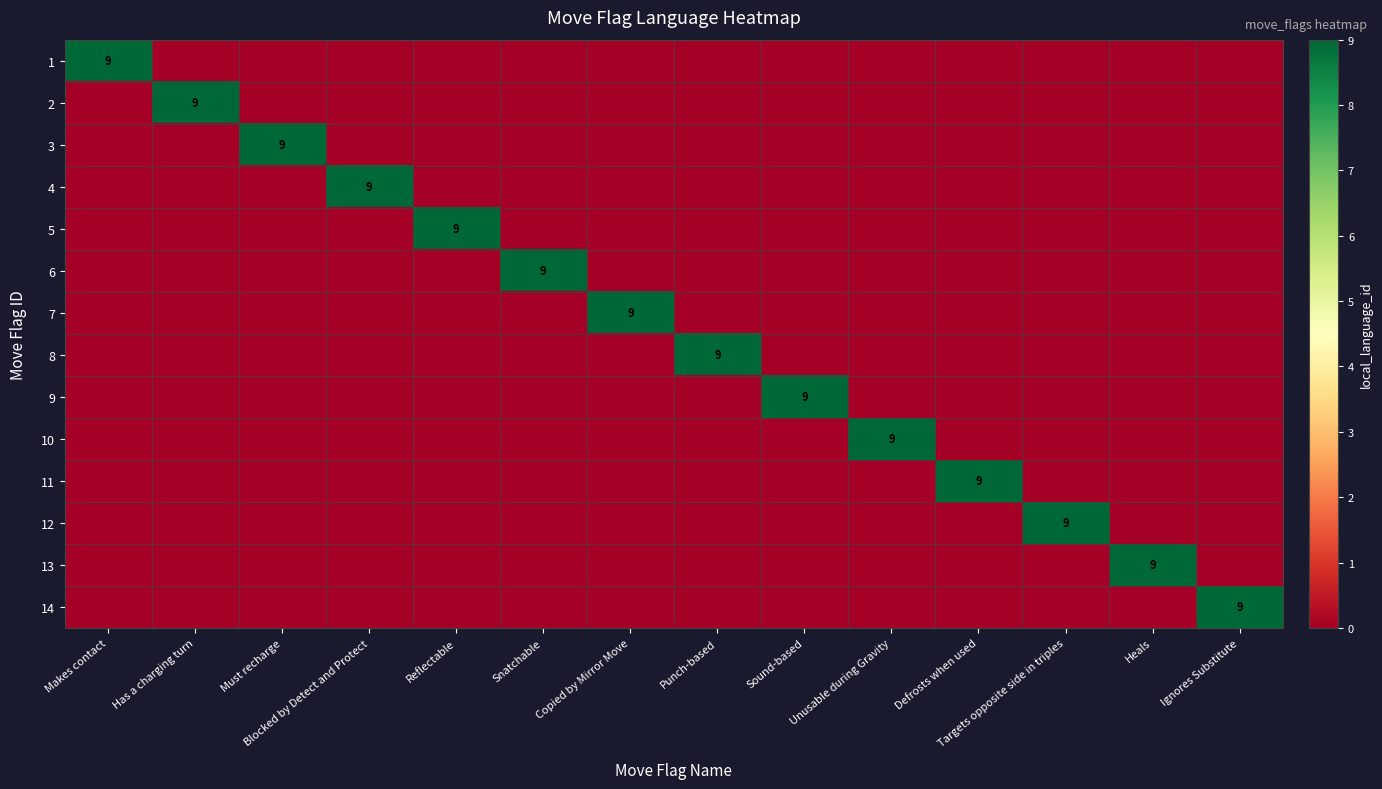

True or false: 7 has a value of 0 at Must recharge.

True